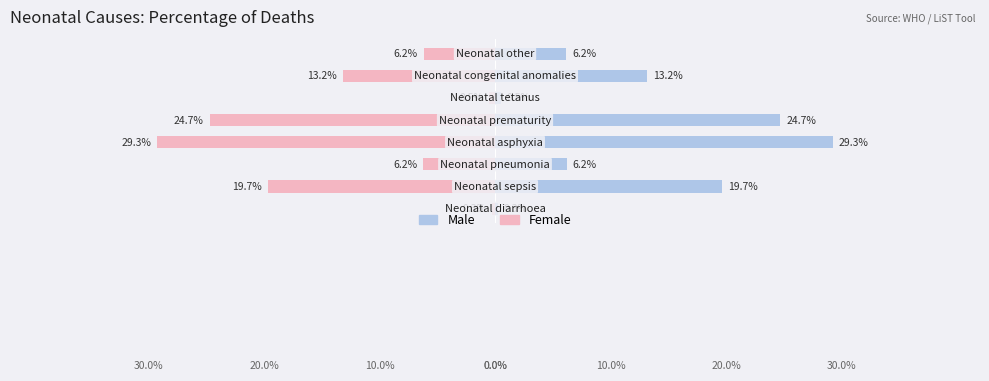

What is the sum of all Female values?

-1.0